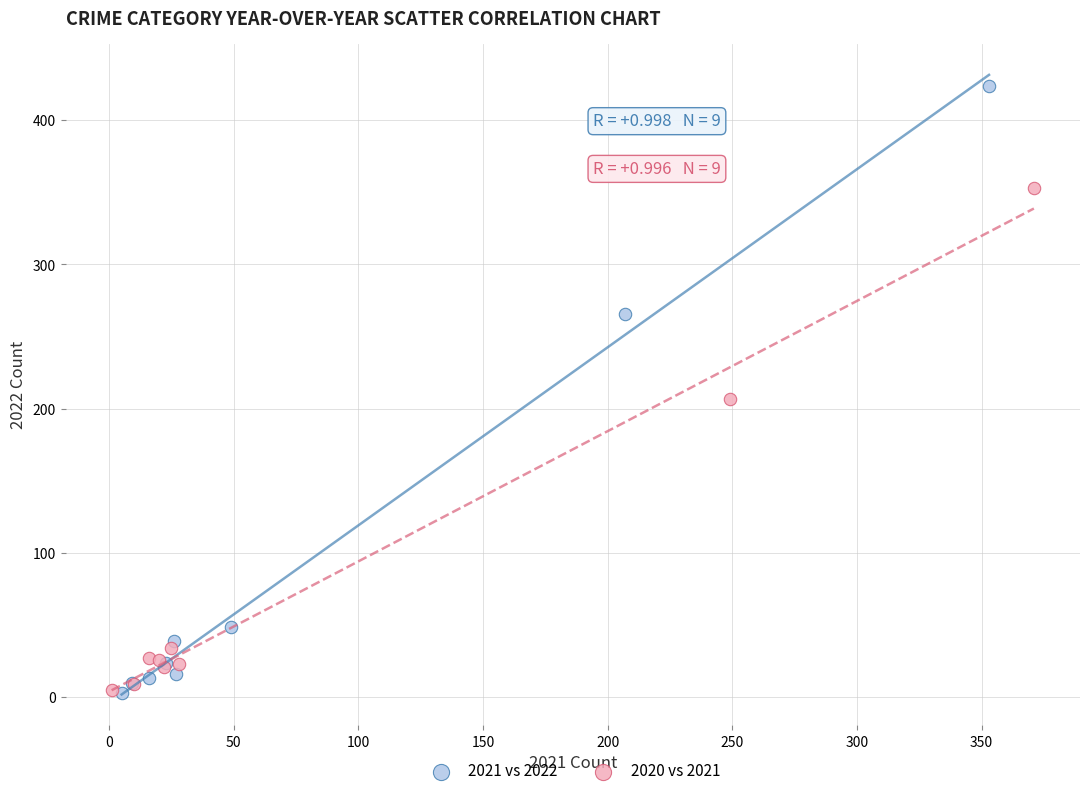

Which series has the largest Y range (max minus min)?

2021 vs 2022